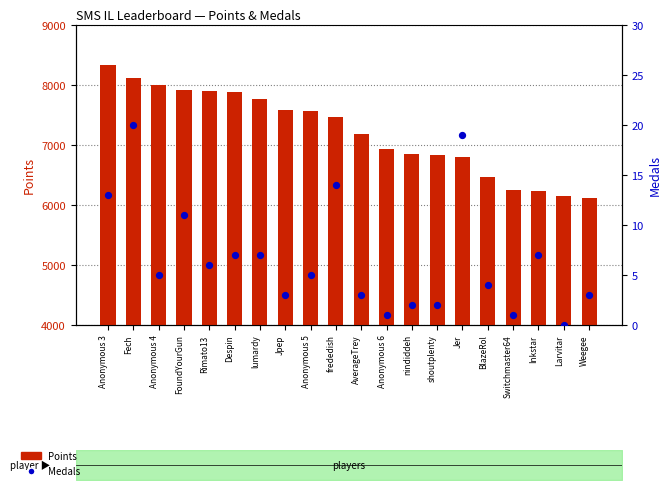

Which series has the widest spread of Y values?

Points